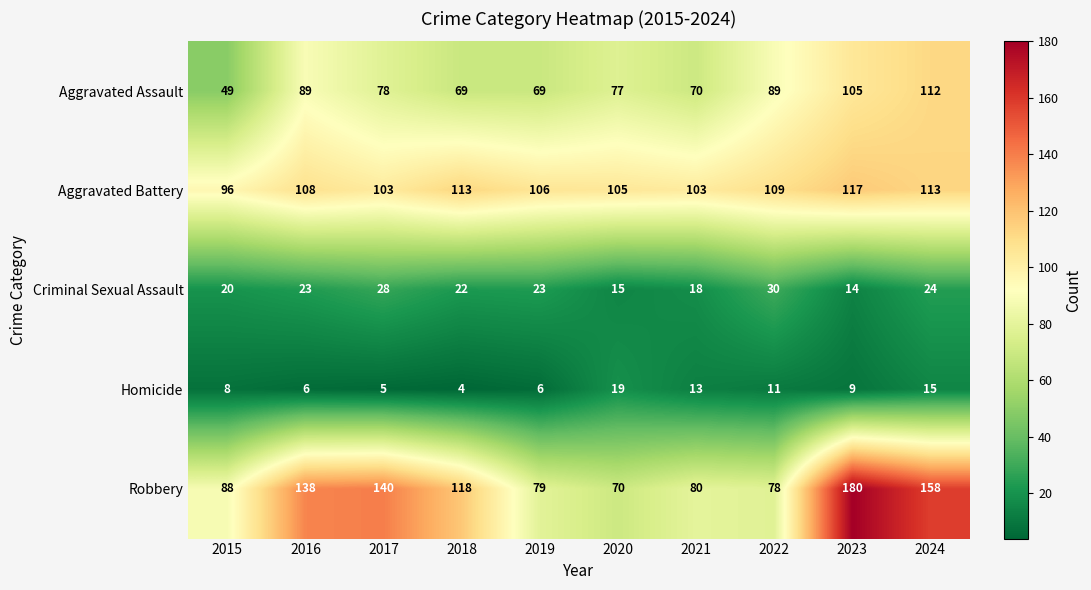

Rank the series at 2023 from highest to lowest value.

Robbery, Aggravated Battery, Aggravated Assault, Criminal Sexual Assault, Homicide